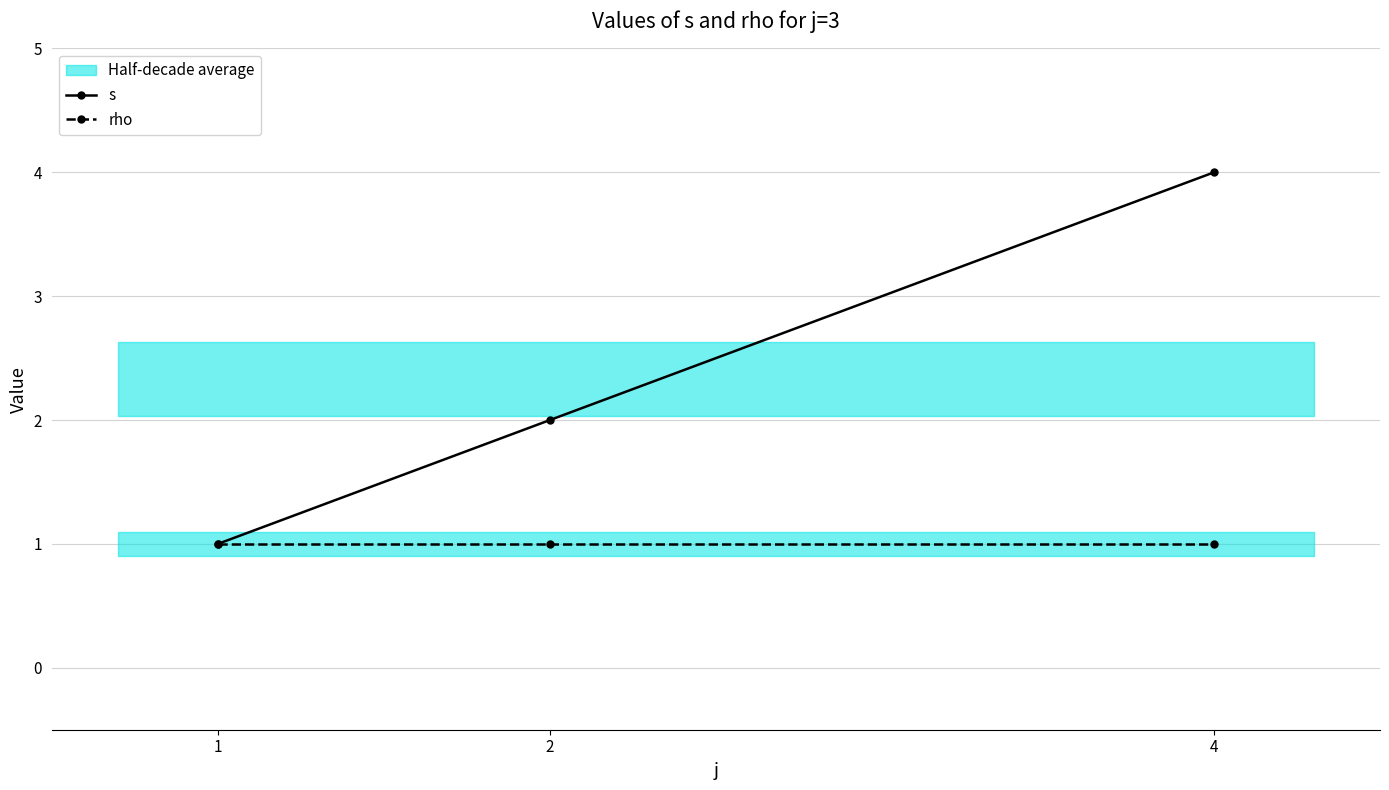

How many data points does each series have?

3